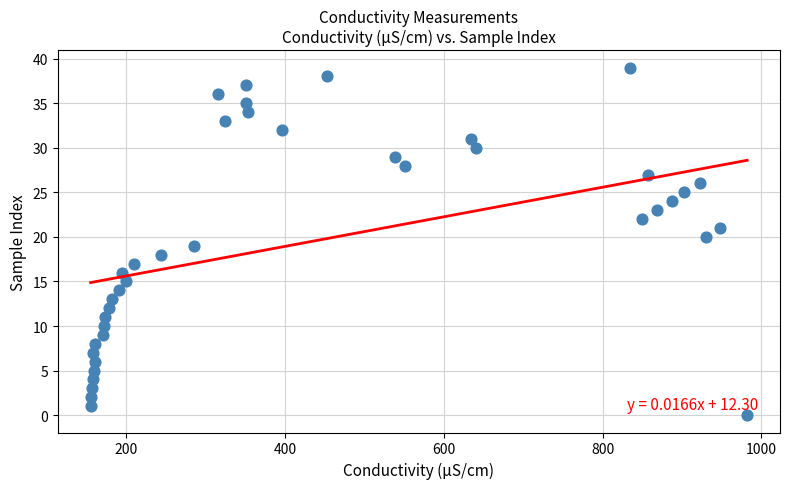

What is the range of Y values (max minus min)?

39